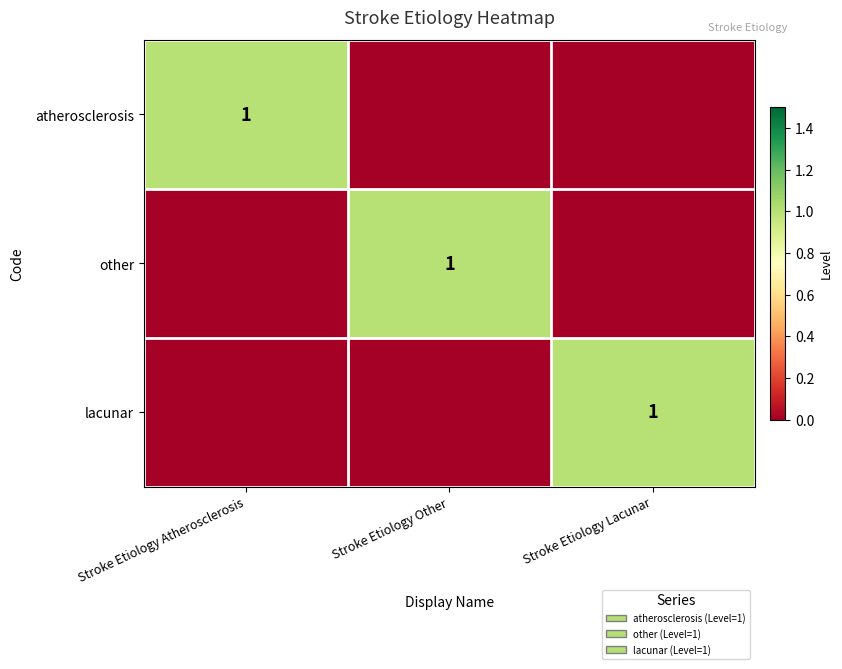

Is the value of atherosclerosis at Stroke Etiology Lacunar greater than the value of lacunar at Stroke Etiology Atherosclerosis?

No